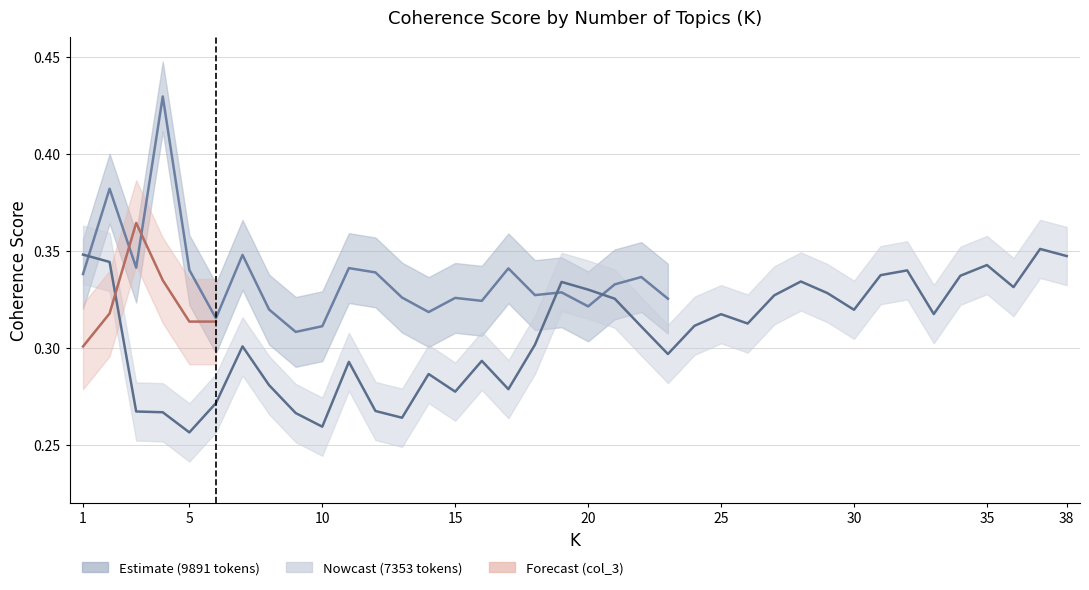

What value does the data have at 15?

0.3